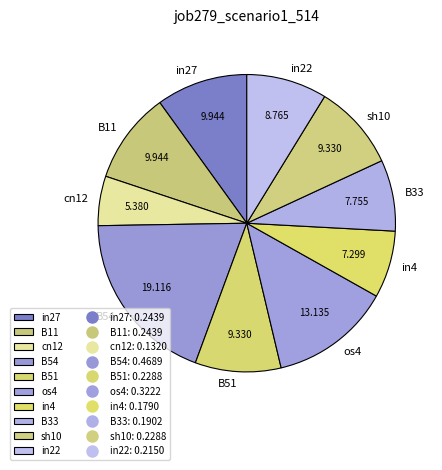

The os4 slice represents 13% of the pie. True or false?

True